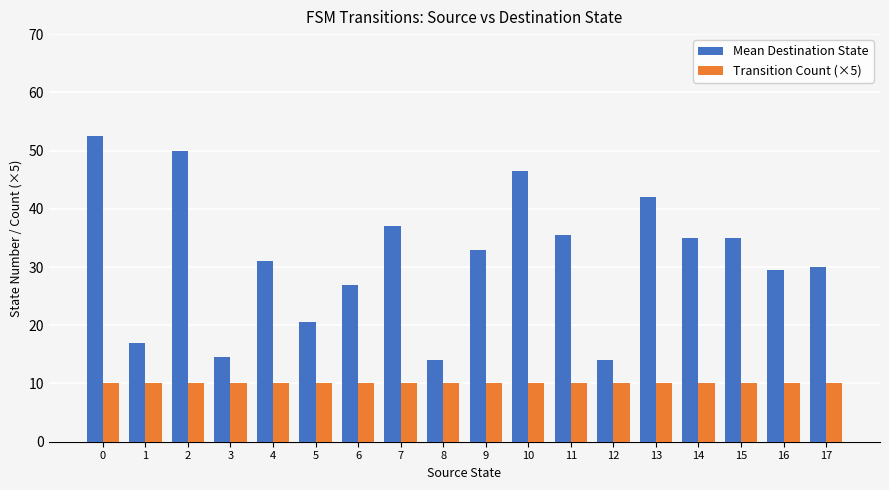

Which series has the largest range (max minus min)?

Mean Destination State